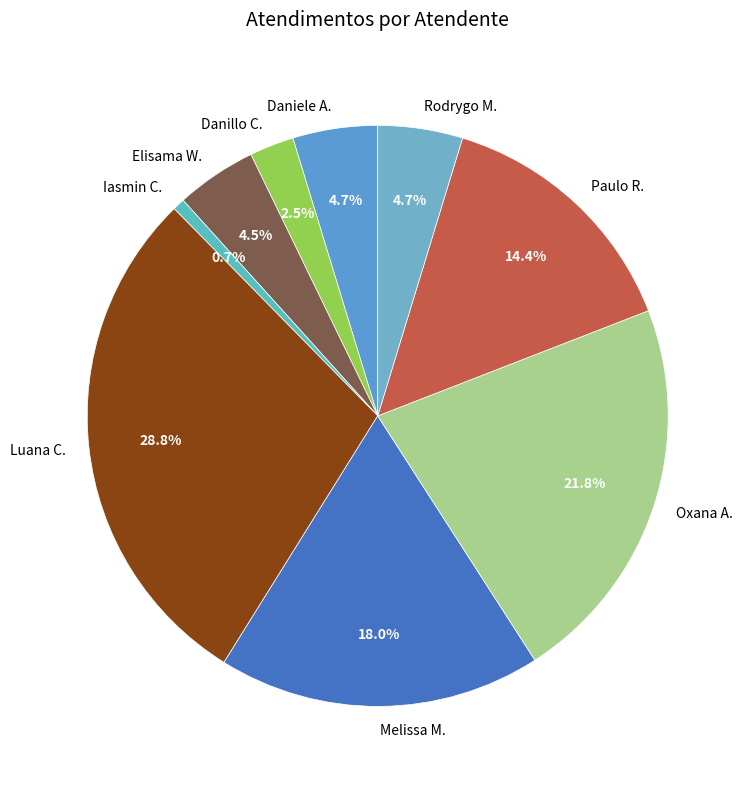

Rank the categories by value from lowest to highest.

Iasmin Correa de Lima, Danillo Cavalheiro Afonso, Elisama Walter Machado, Daniele Aparecida dos Santos, Rodrygo Moura Mujol, Paulo Roberto da Silva Junior, Melissa Maria Caleffi Zechini, Oxana Andreli da Silva, Luana Cristine Sa dos Santos